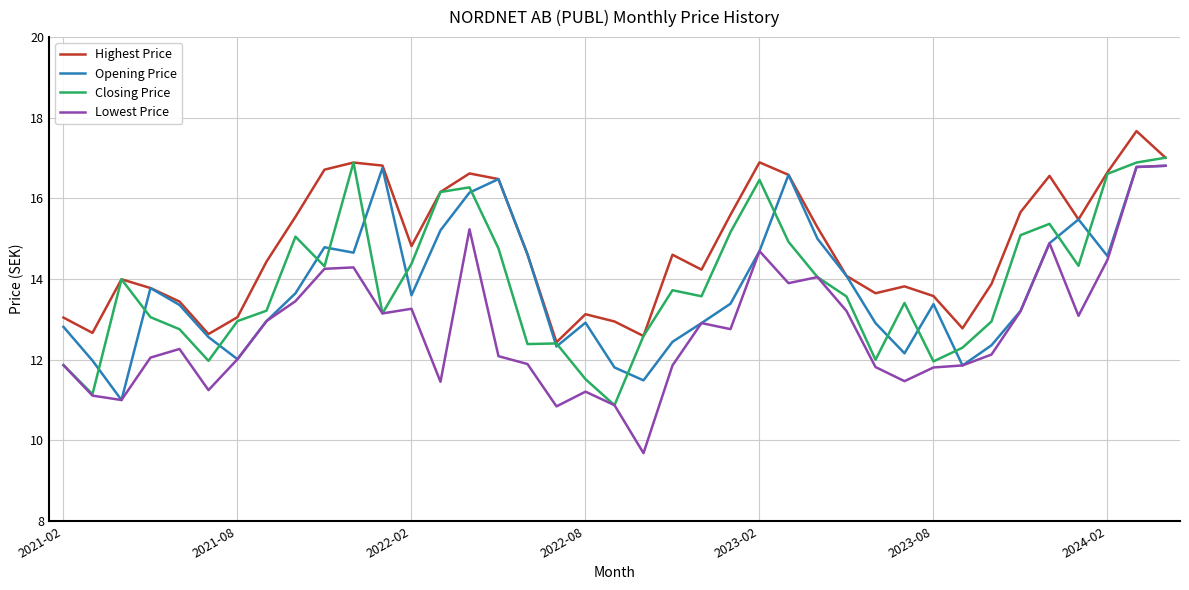

What is the maximum value shown in the chart?

17.7